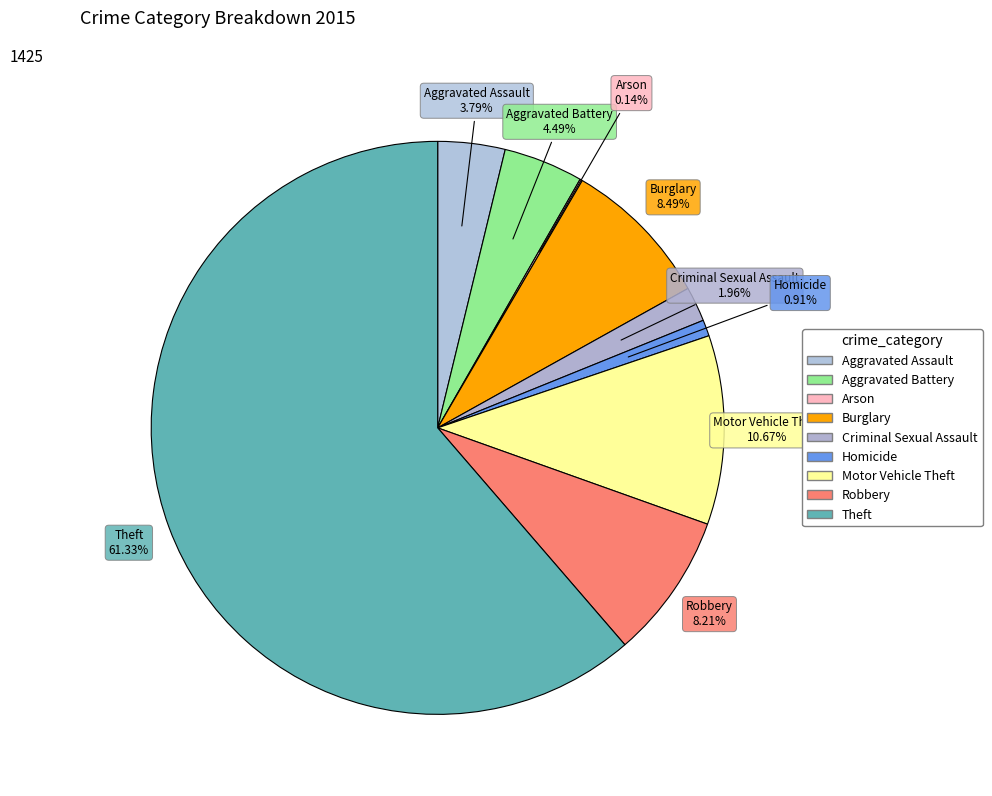

Rank the categories by value from highest to lowest.

Theft, Motor Vehicle Theft, Burglary, Robbery, Aggravated Battery, Aggravated Assault, Criminal Sexual Assault, Homicide, Arson